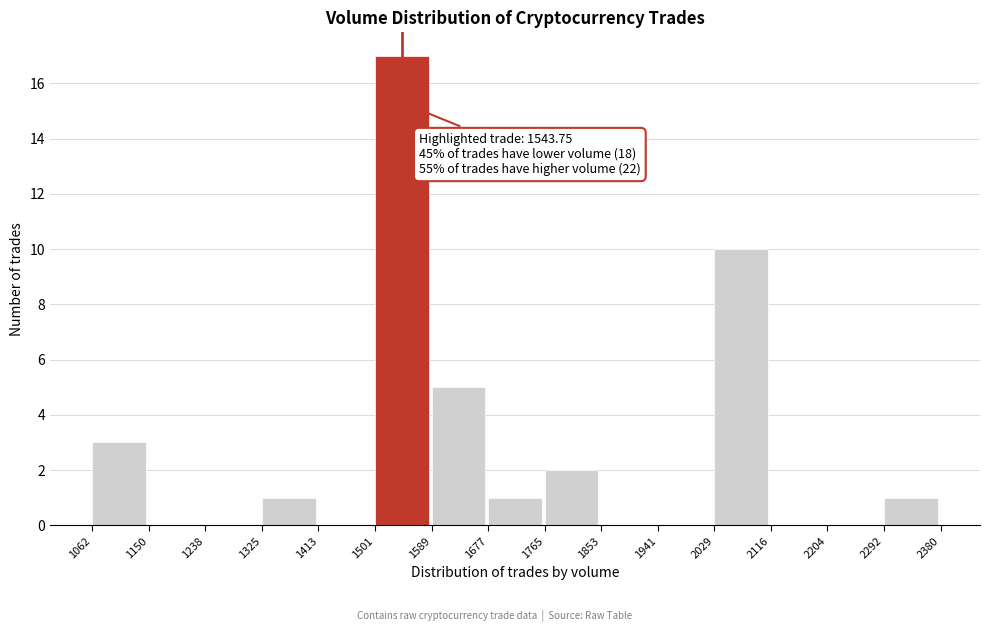

Over which range of the x-axis is the bar tallest?

1501 to 1589